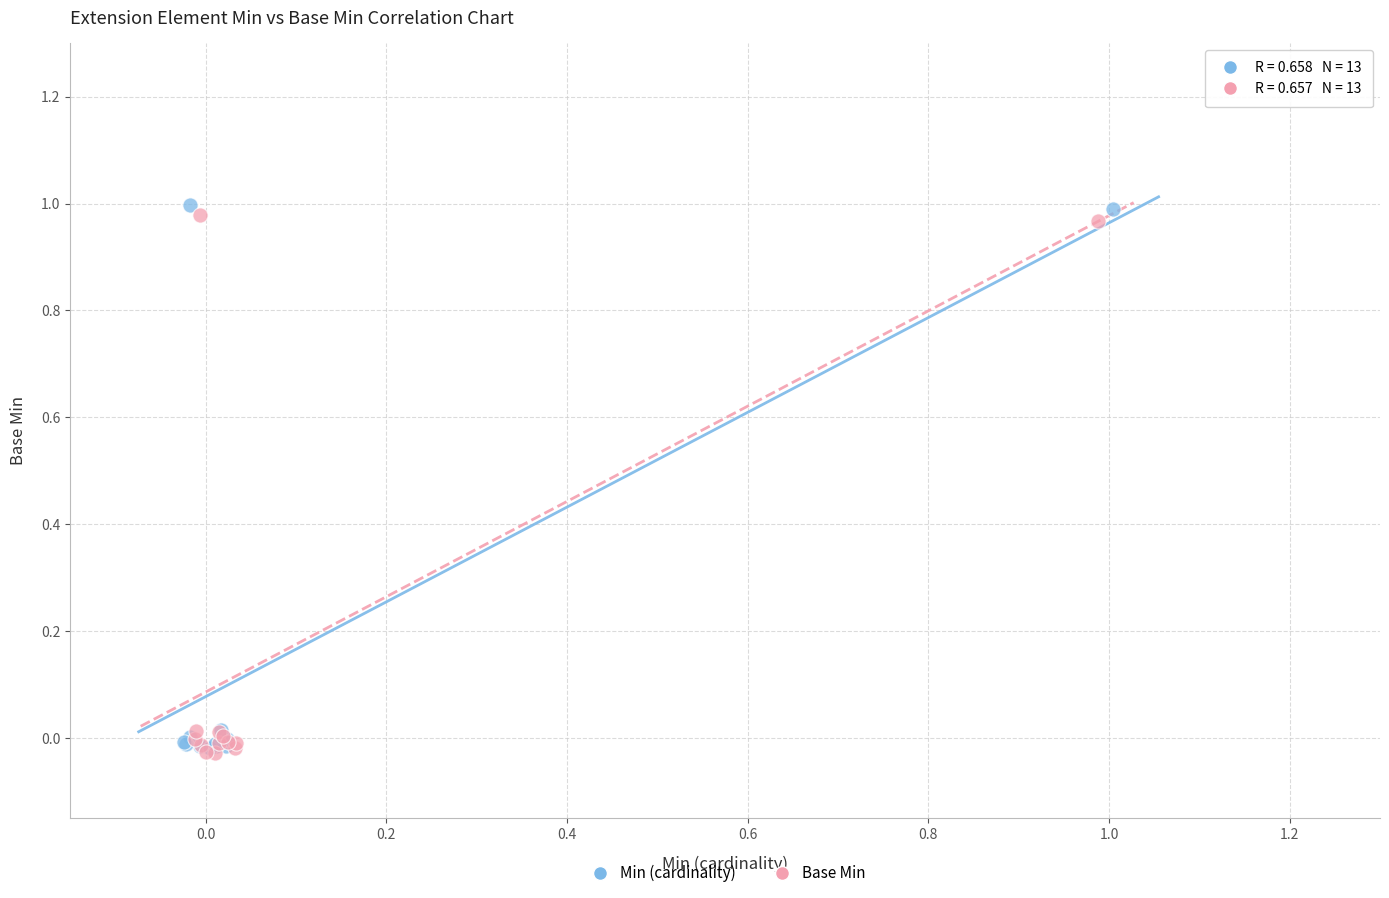

Which series has the widest spread of Y values?

Min (cardinality)